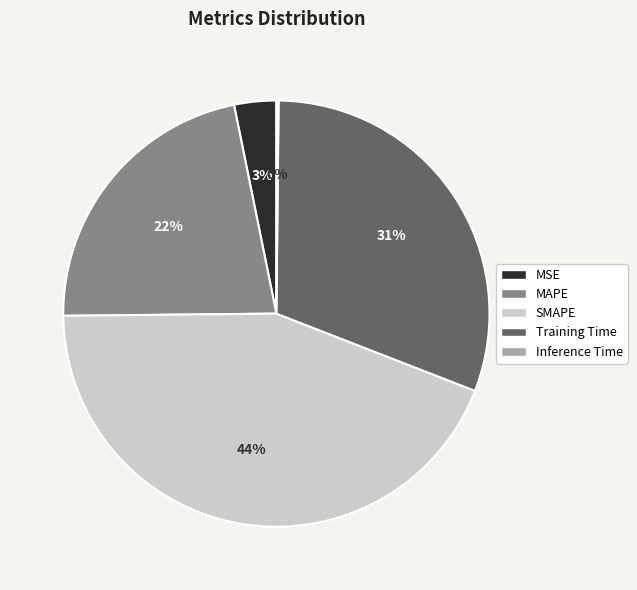

To the nearest percent, what is the combined percentage of SMAPE and MSE?

47%